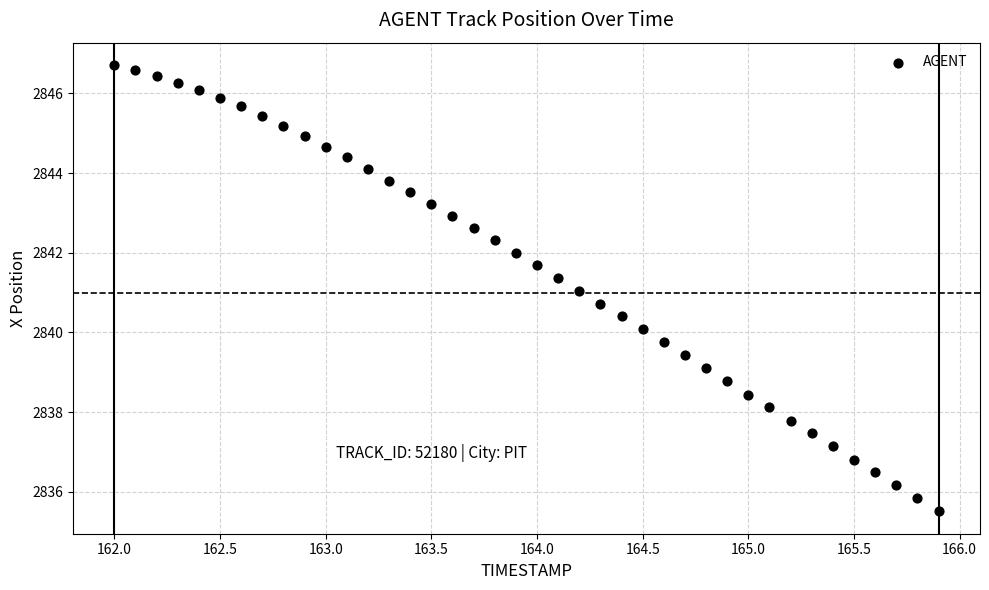

What is the range of Y values (max minus min)?

11.2